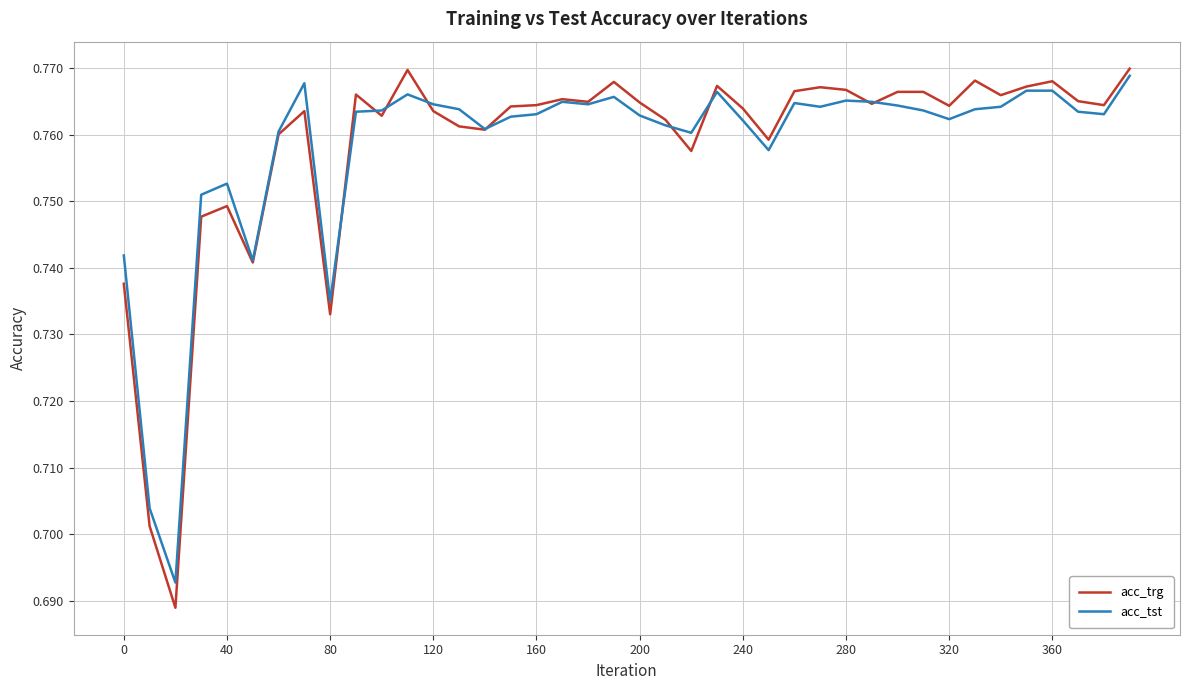

Which series has the largest range (max minus min)?

acc_trg